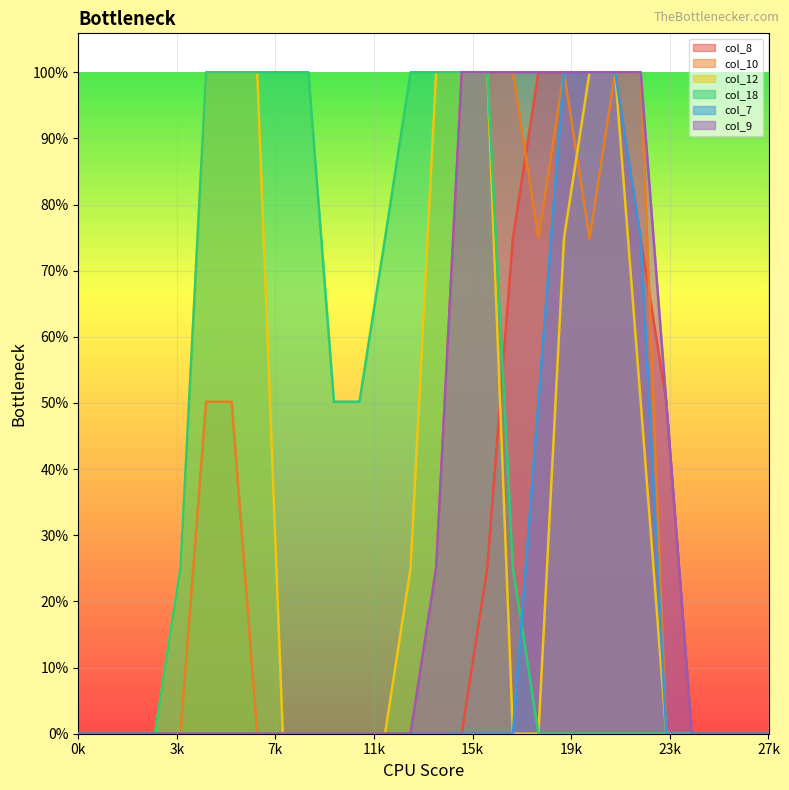

What are all the series names shown in the legend?

col_8, col_10, col_12, col_18, col_7, col_9